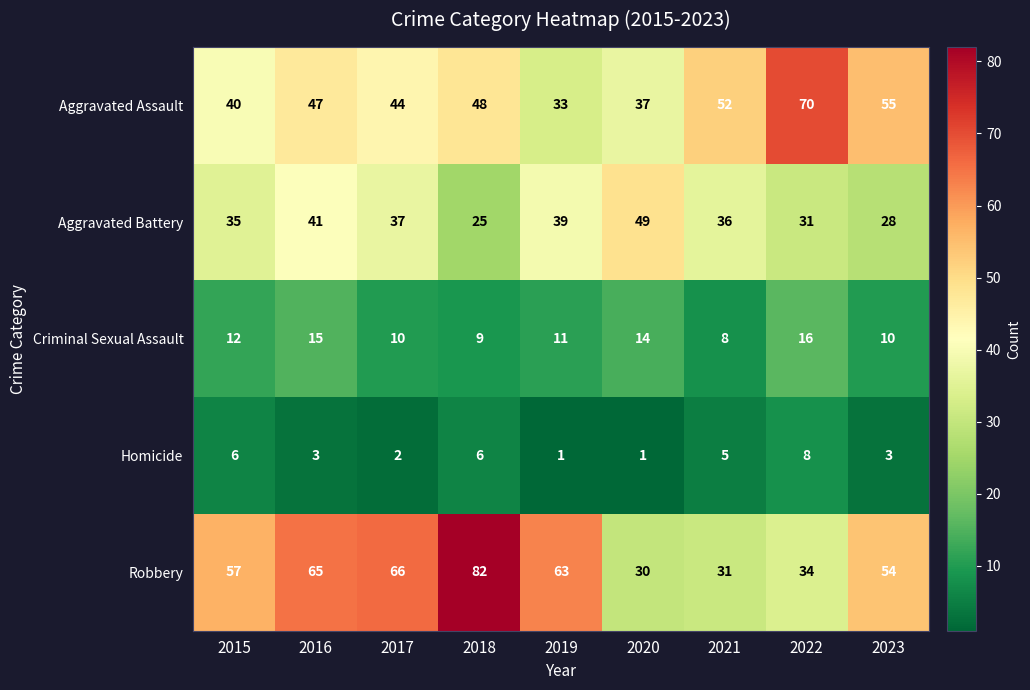

What is the difference between the highest and lowest values at 2015?

51